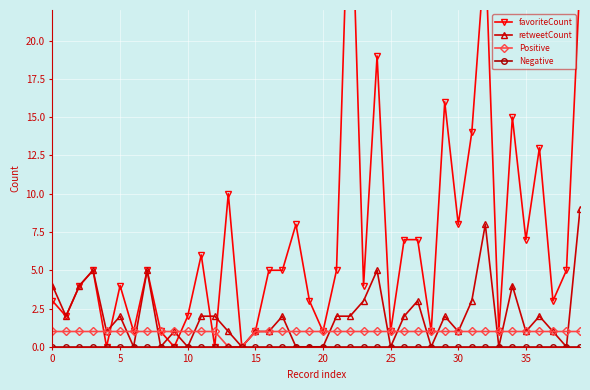

What is the greatest value displayed?

33